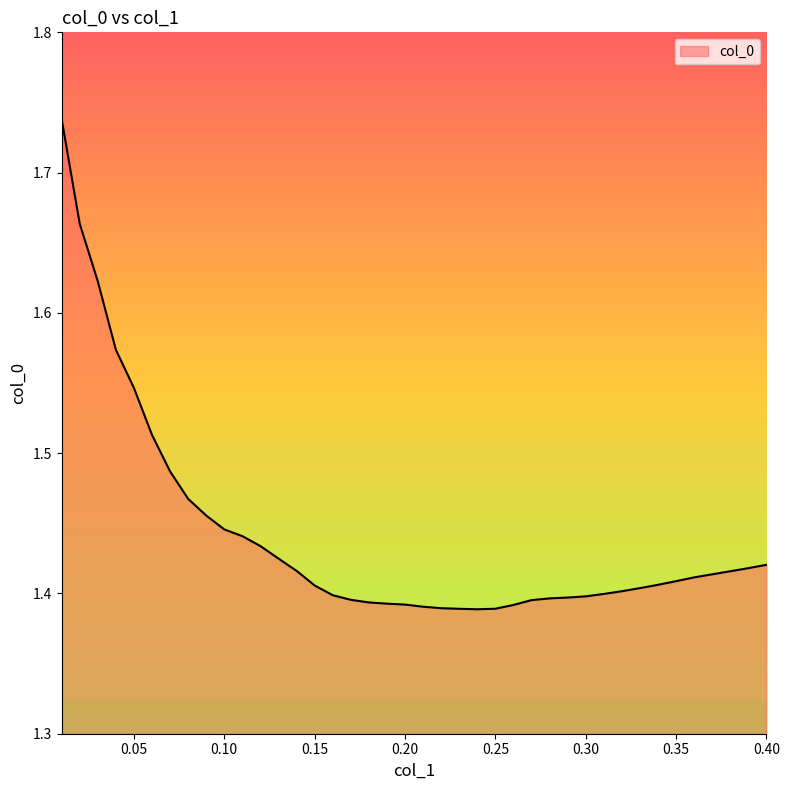

What is the difference between the maximum and minimum values?

0.3